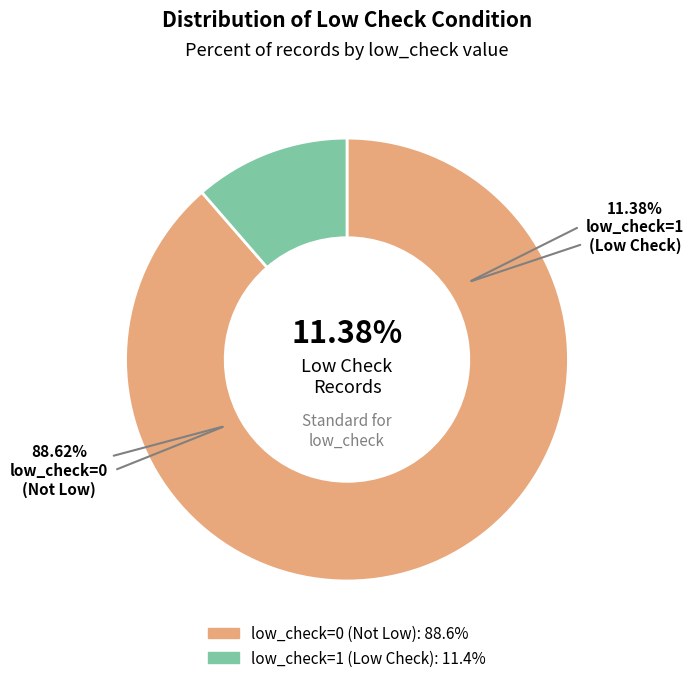

What is the majority slice?

low_check=0